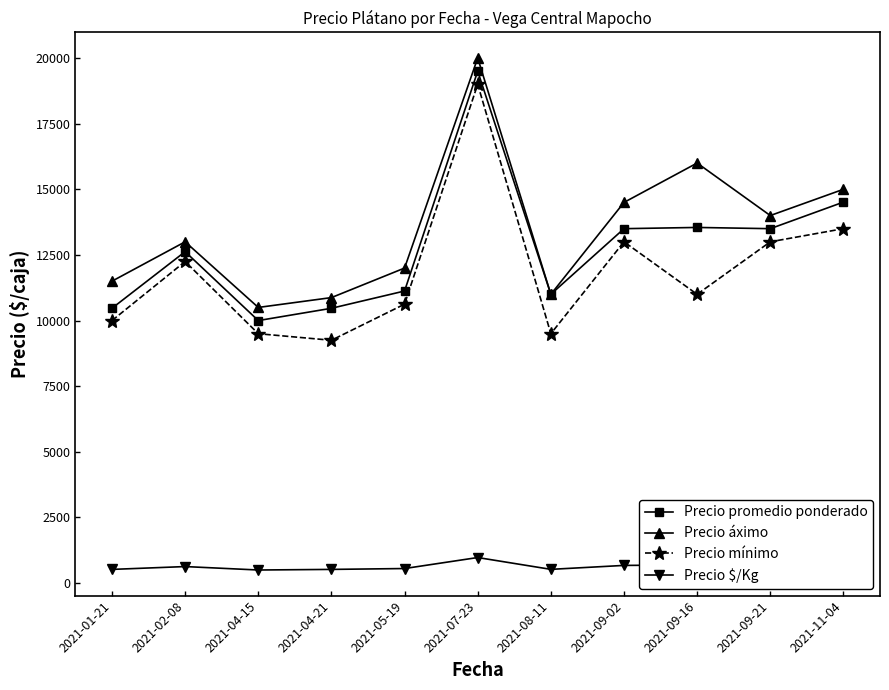

Does the chart have visible grid lines?

No